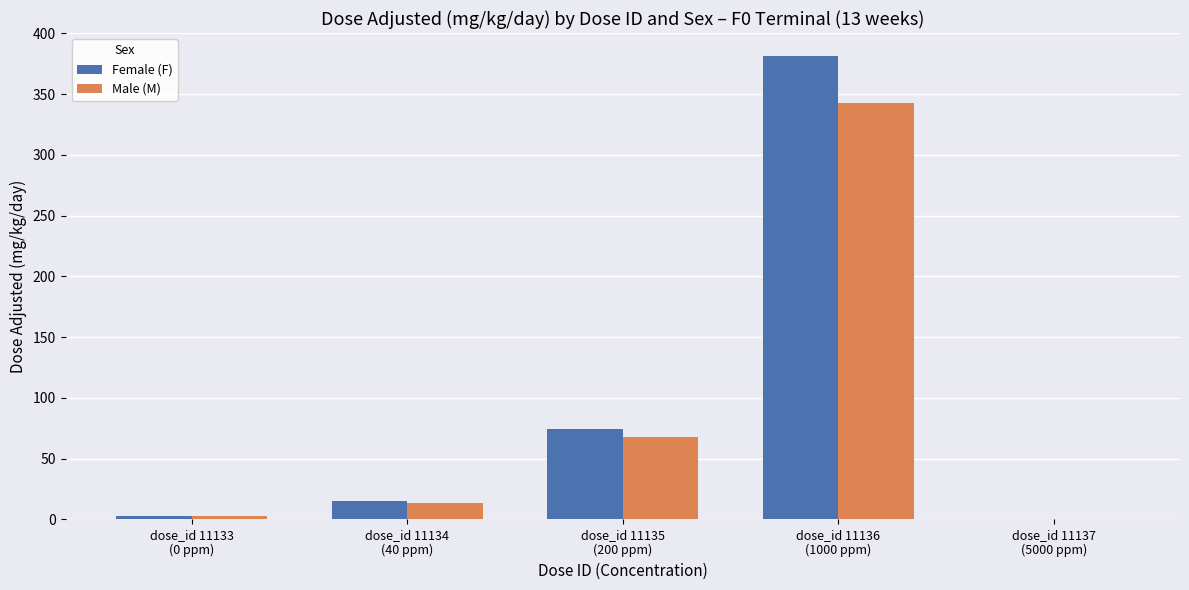

What is the average value of the Female (F) series?

94.8